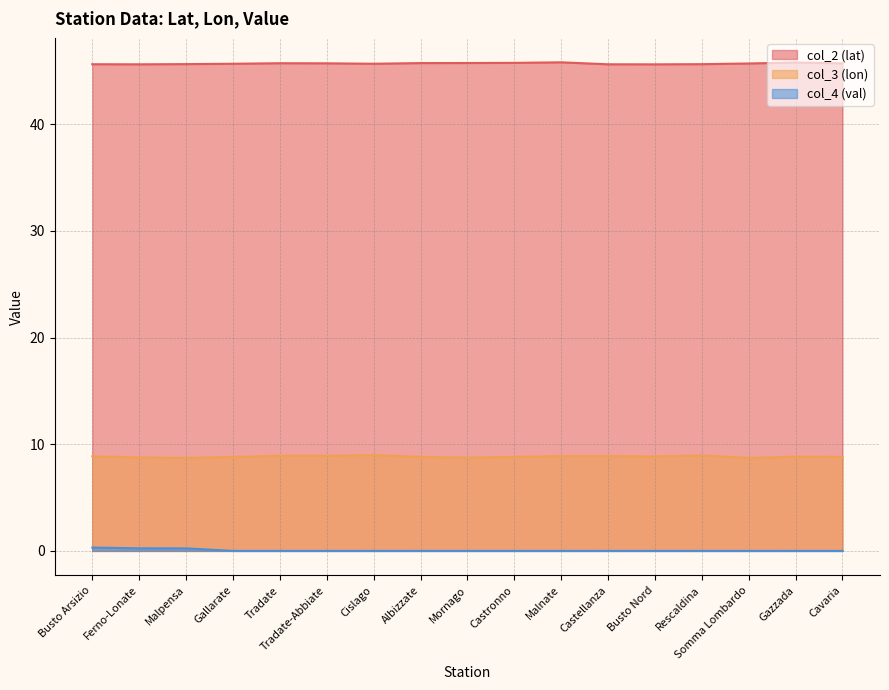

How many categories are shown in the chart?

17